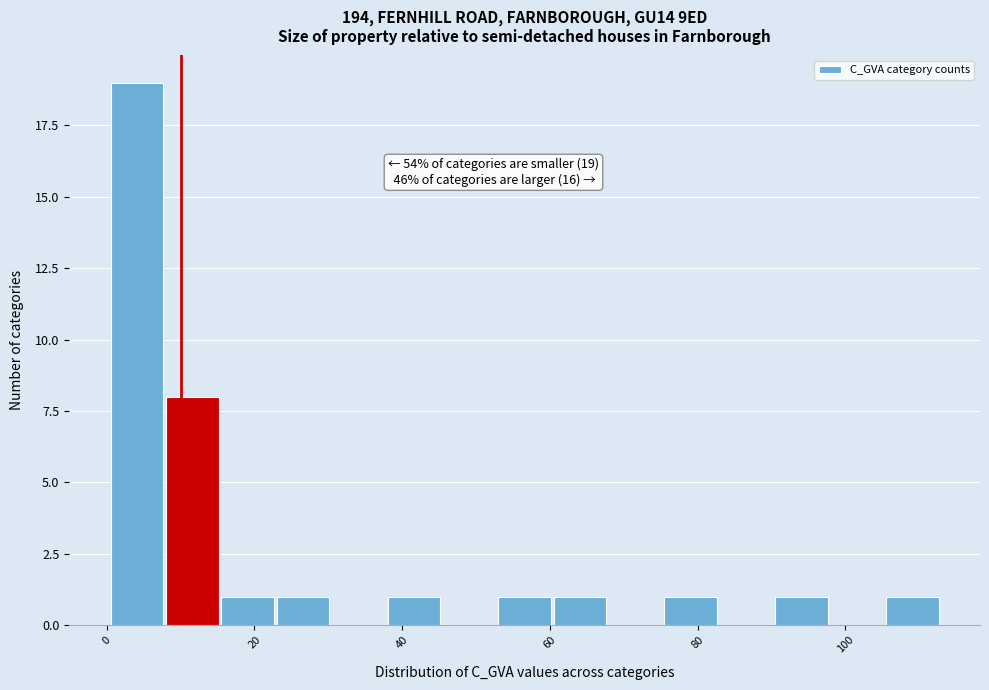

Read against the x-axis, roughly where is the centre of the tallest bar?

4